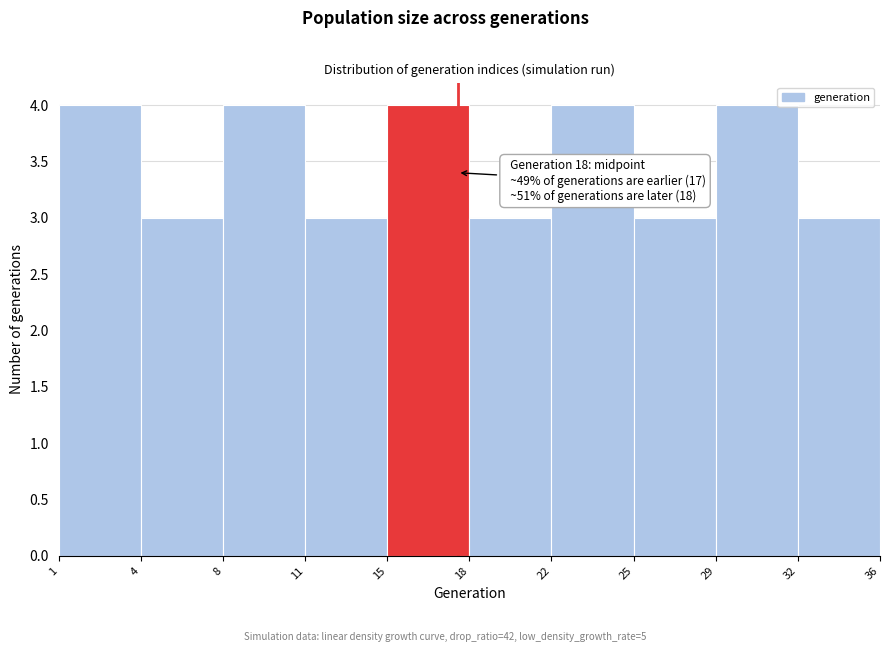

Reading left to right, list all the values displayed in this chart.

1=4	4=3	8=4	11=3	15=4	18=3	22=4	25=3	29=4	32=3